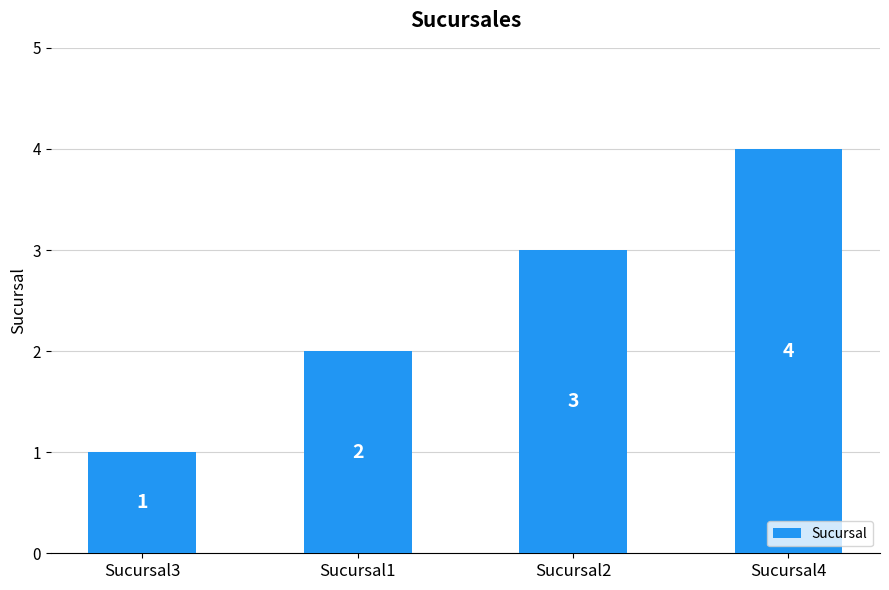

How many distinct data groups are displayed?

1